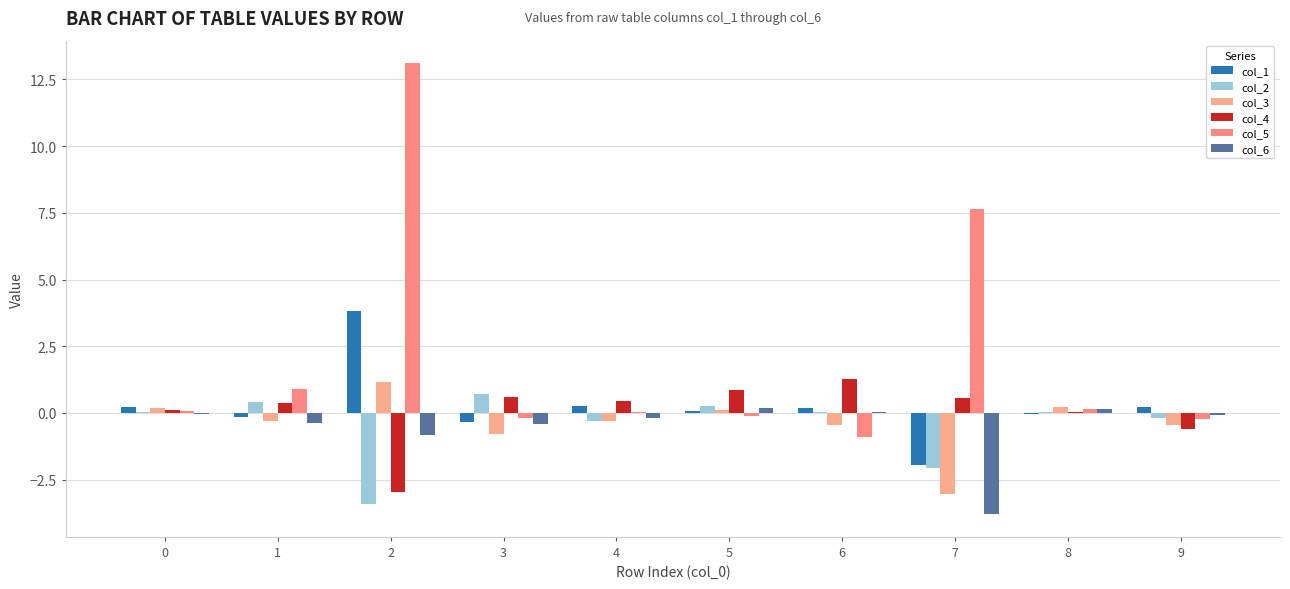

What is the difference between the maximum and minimum values in the col_3 series?

4.2